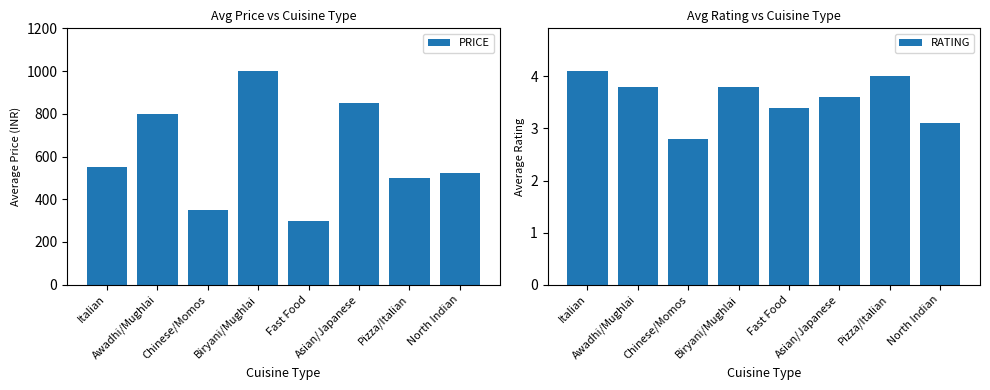

Does the chart contain any negative values?

No